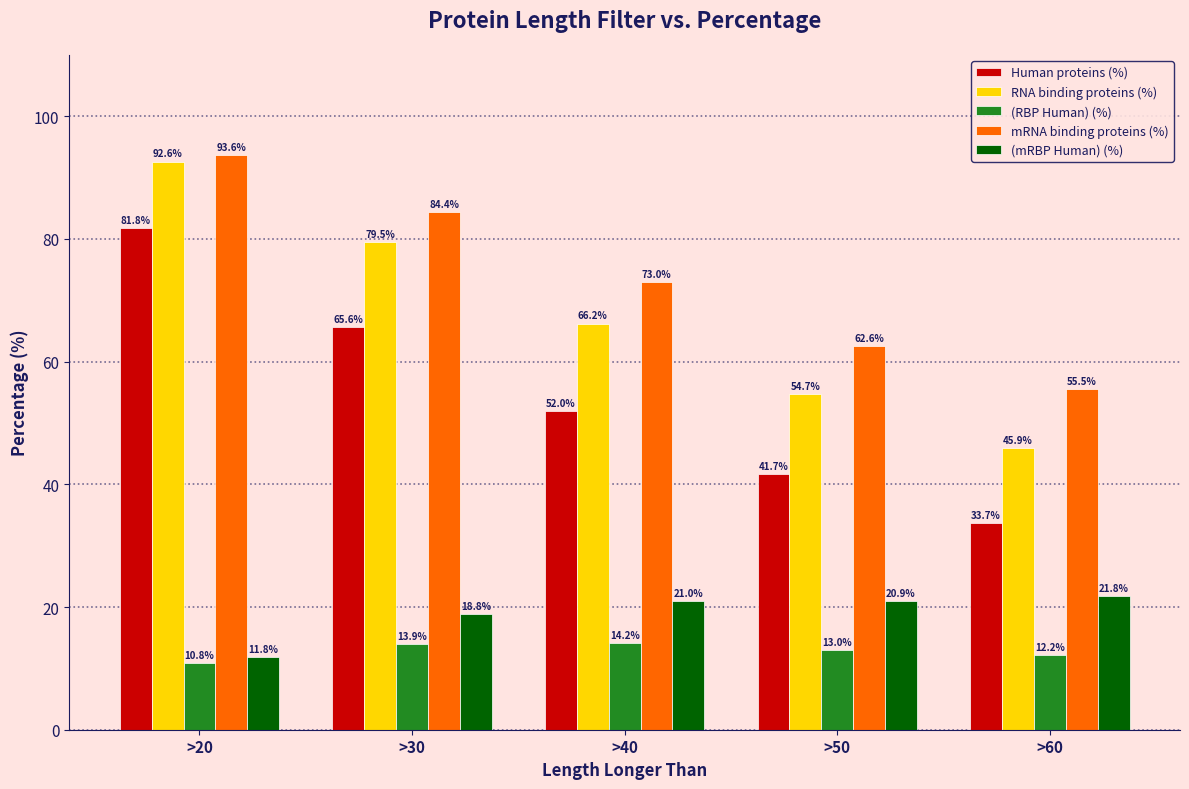

Which series changed the most between >20 and >50?

Human proteins (%)